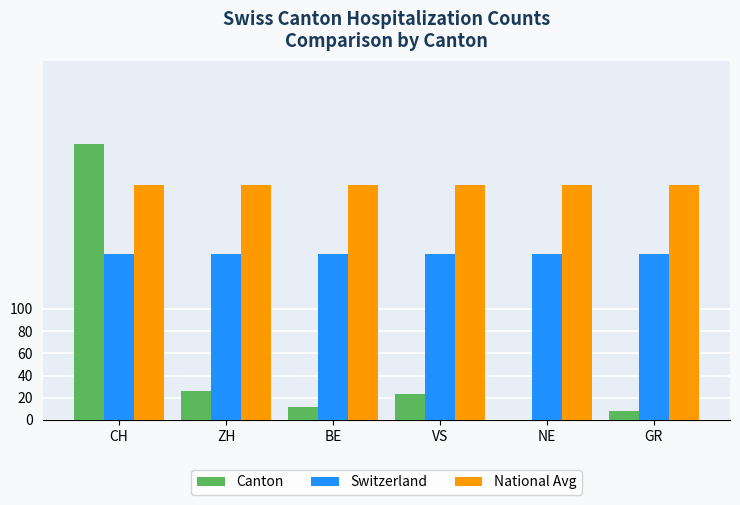

What is the maximum value for Switzerland?

149.4